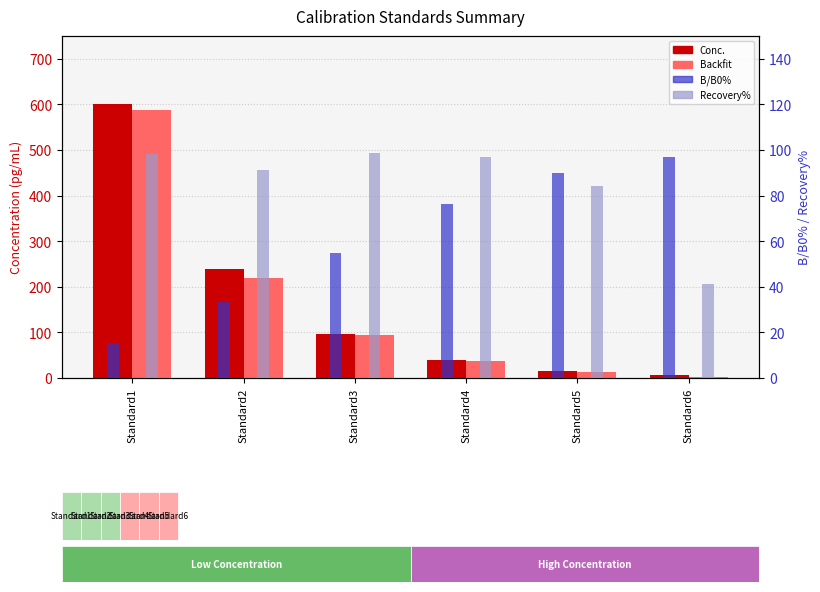

Which series has the largest total across all categories?

Conc.